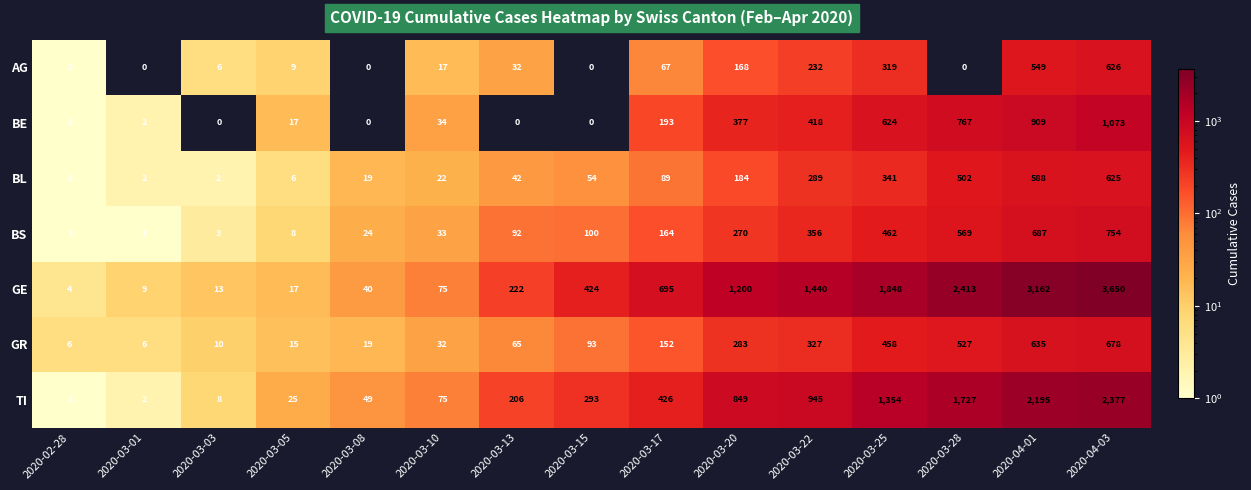

Which series has the widest spread of values?

GE